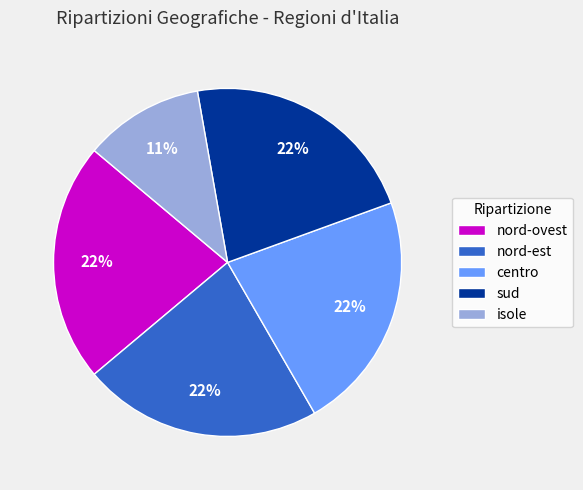

Approximately how many times larger is the value at nord-ovest compared to centro?

1.0